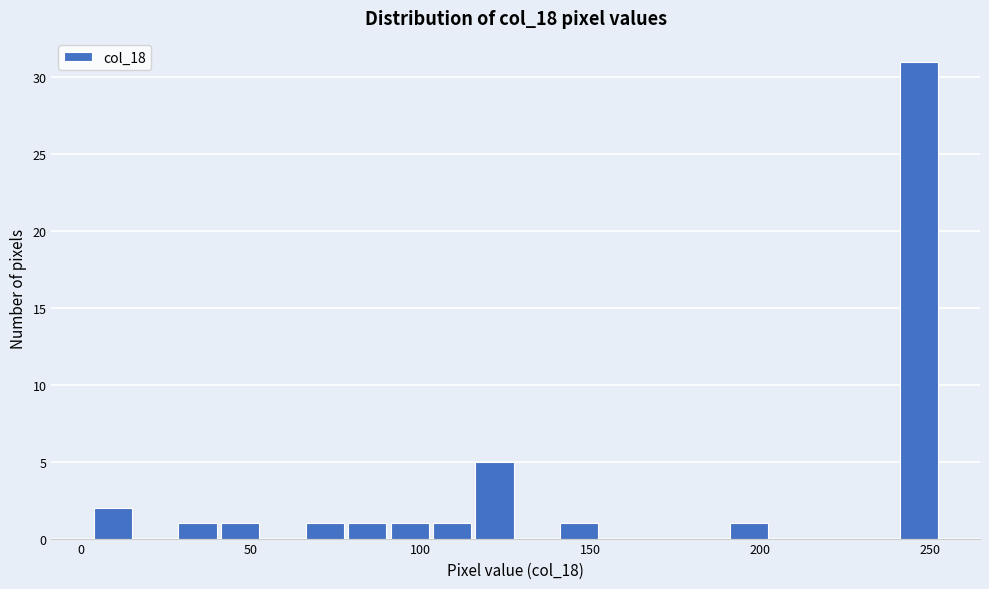

Read against the x-axis, roughly where is the centre of the tallest bar?

245